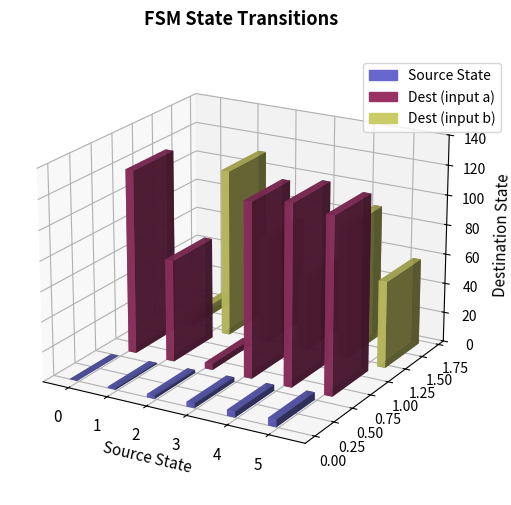

How many bars are there in each group?

3